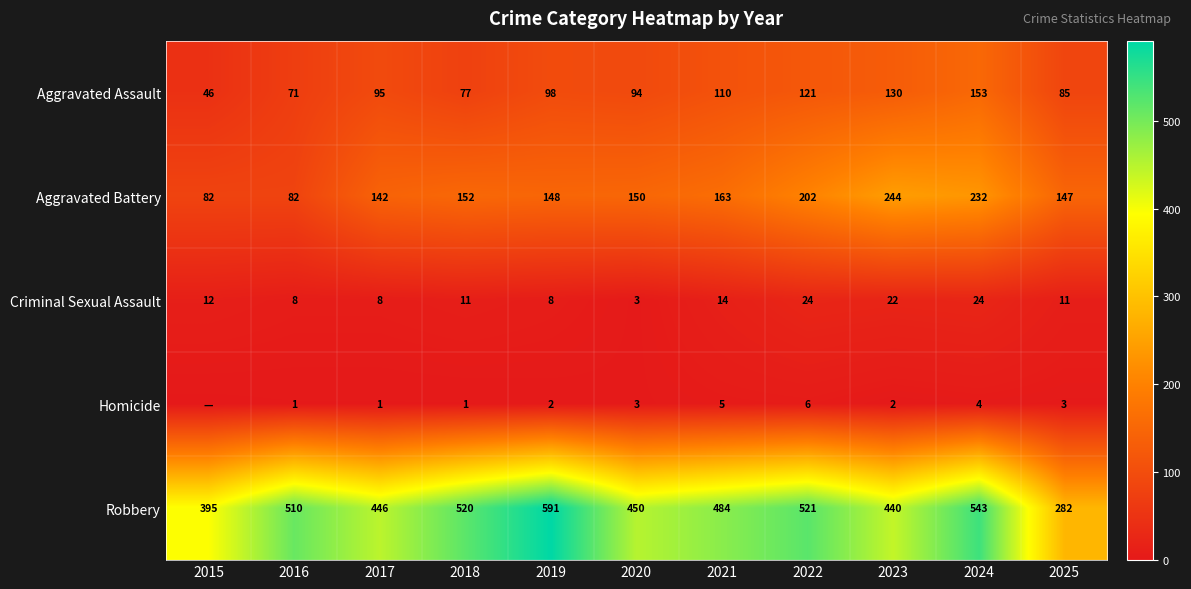

What is the maximum value shown in the chart?

591